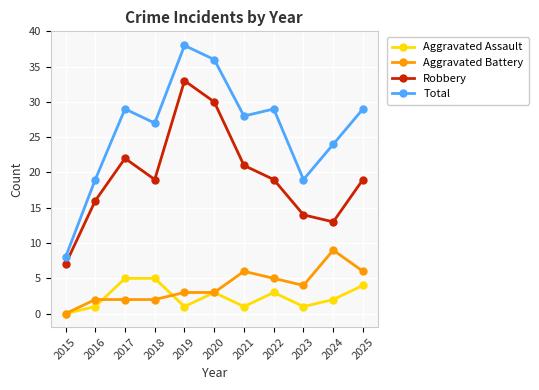

At which label is Total closest to 23?

2024